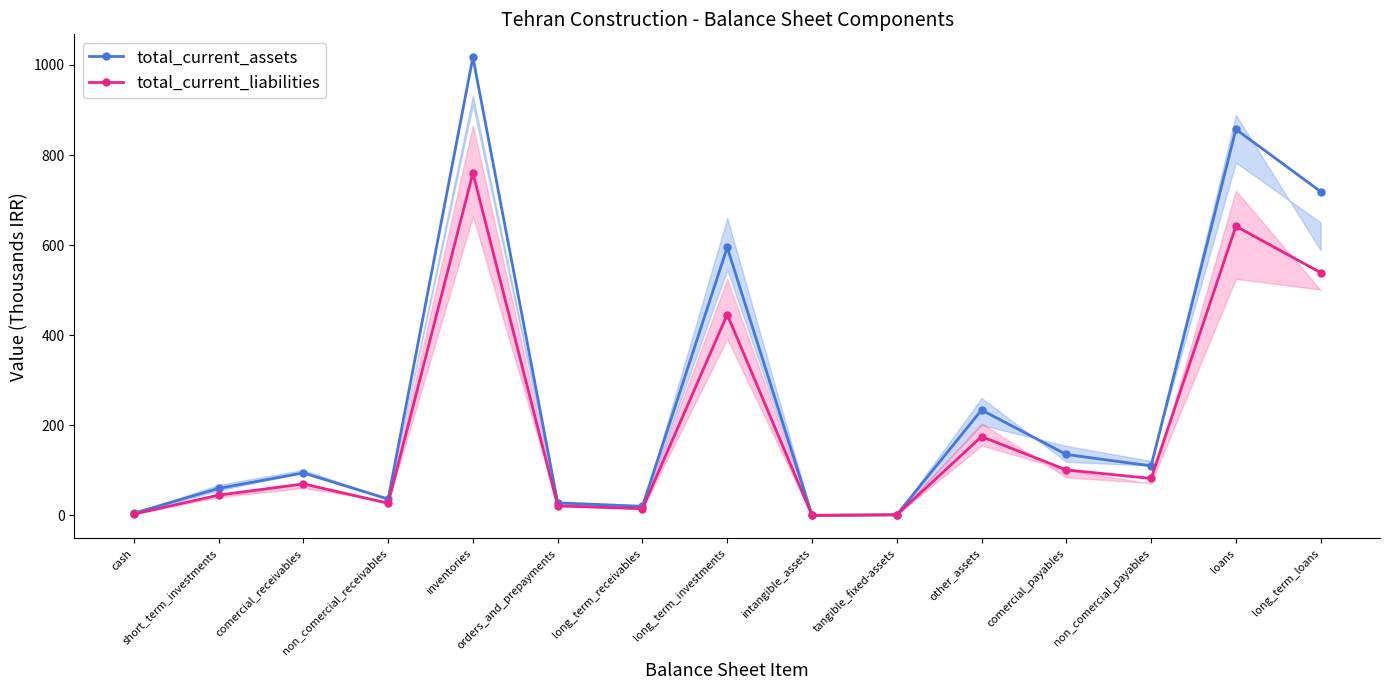

At which category is the sum across all series the highest?

inventories